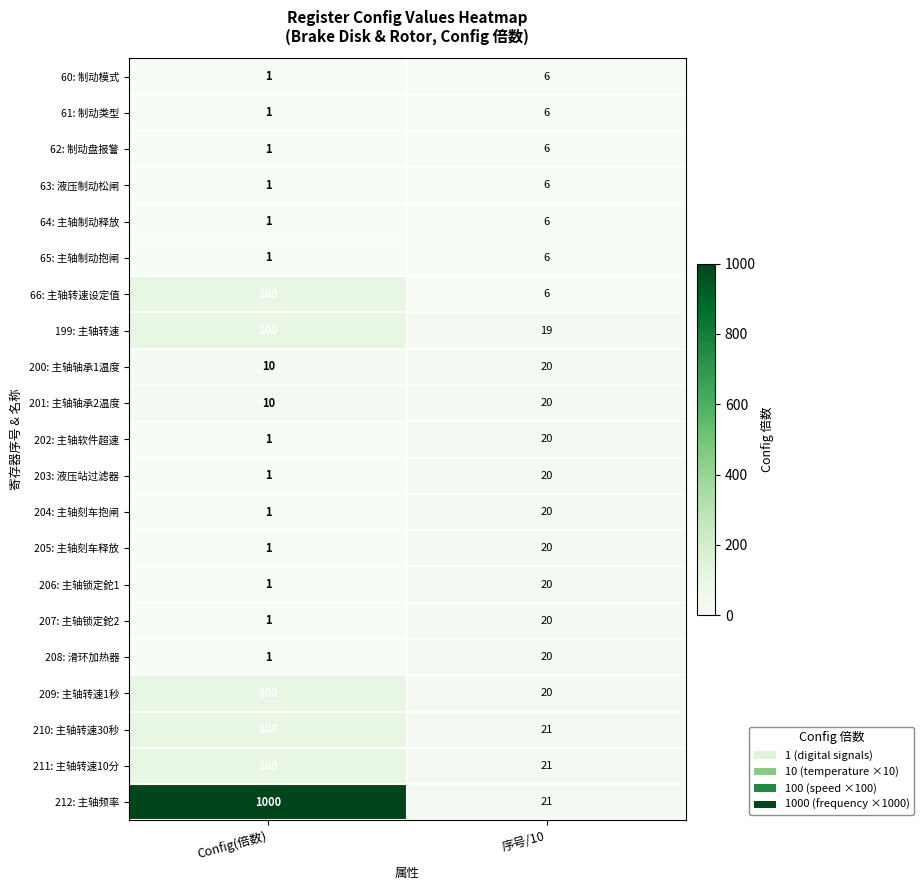

Which series has the largest total across all categories?

212: 主轴频率